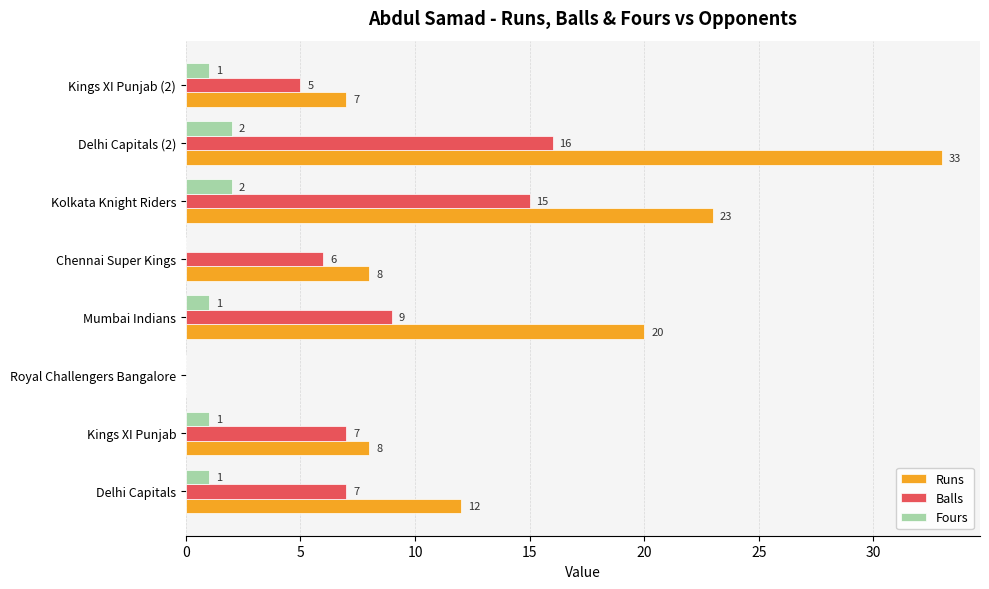

What is the greatest value displayed?

33